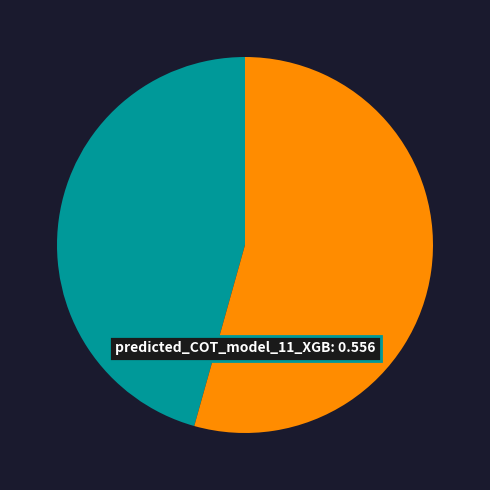

Does any single category account for the majority?

Yes